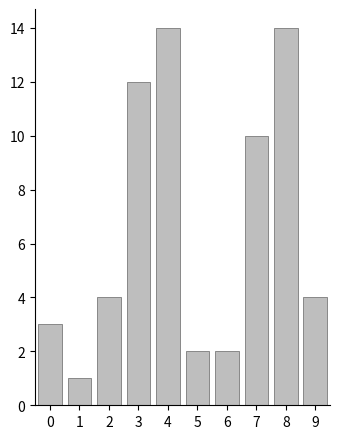

Reading left to right, list all the values displayed in this chart.

3	1	4	12	14	2	2	10	14	4